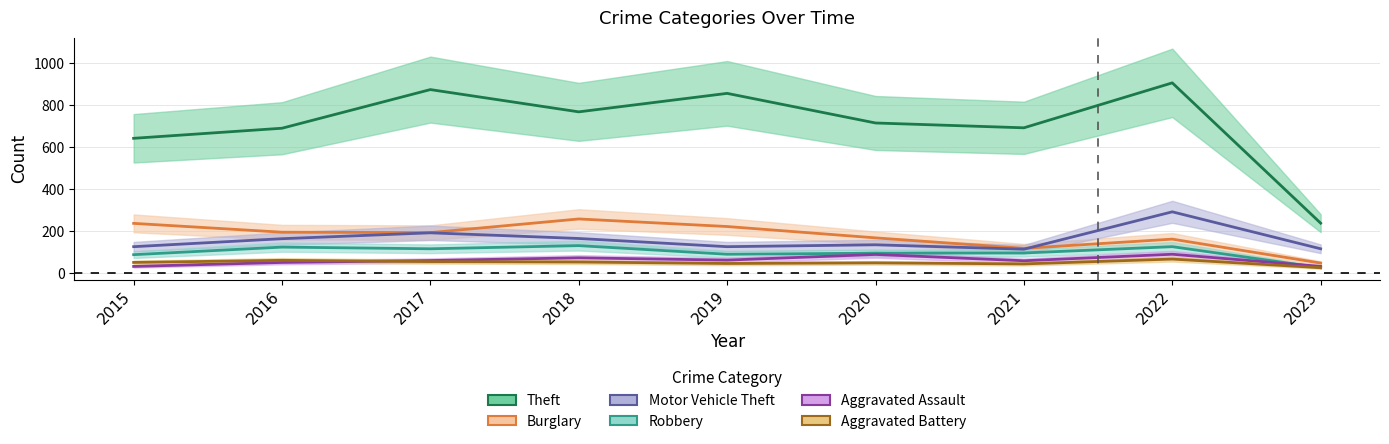

True or false: Aggravated Battery and Theft cross at least once.

False